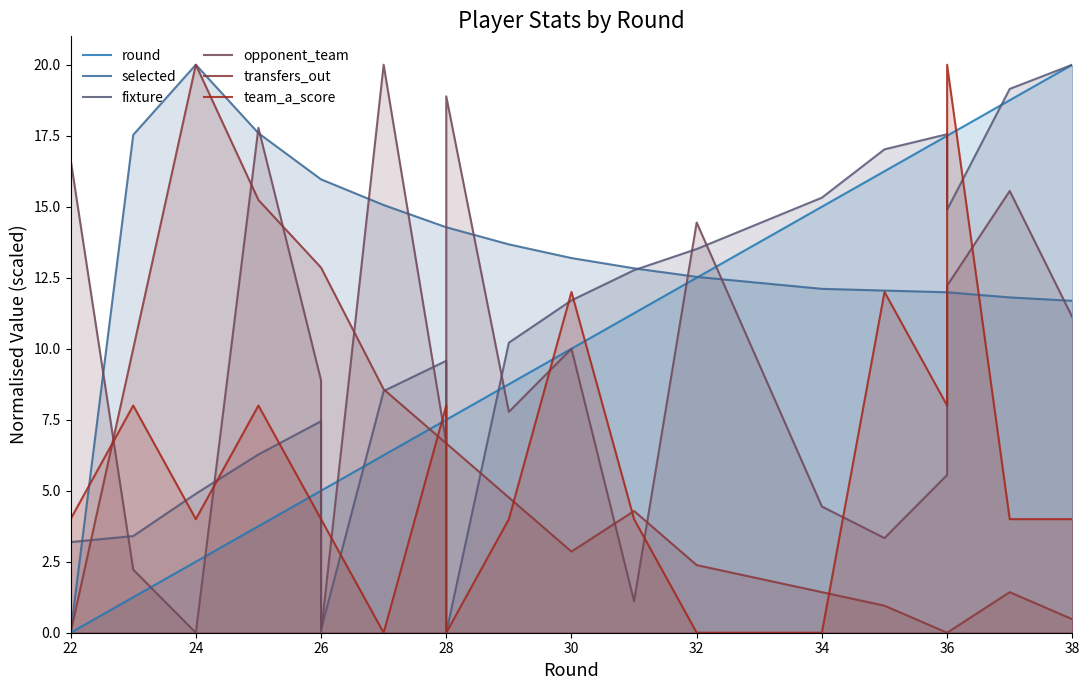

At which label does round reach its minimum?

22